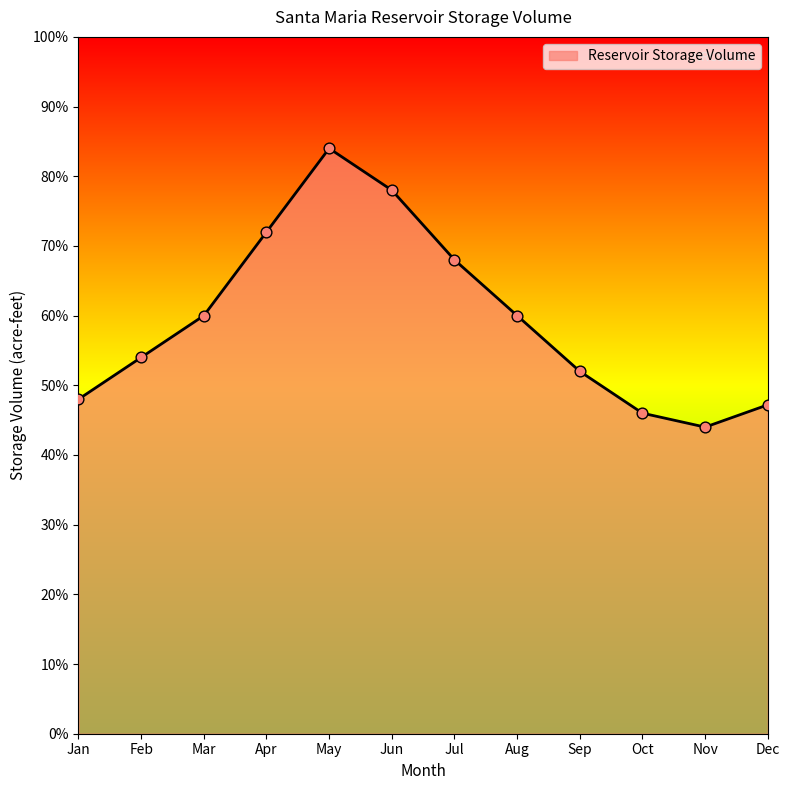

Does the chart have visible grid lines?

No